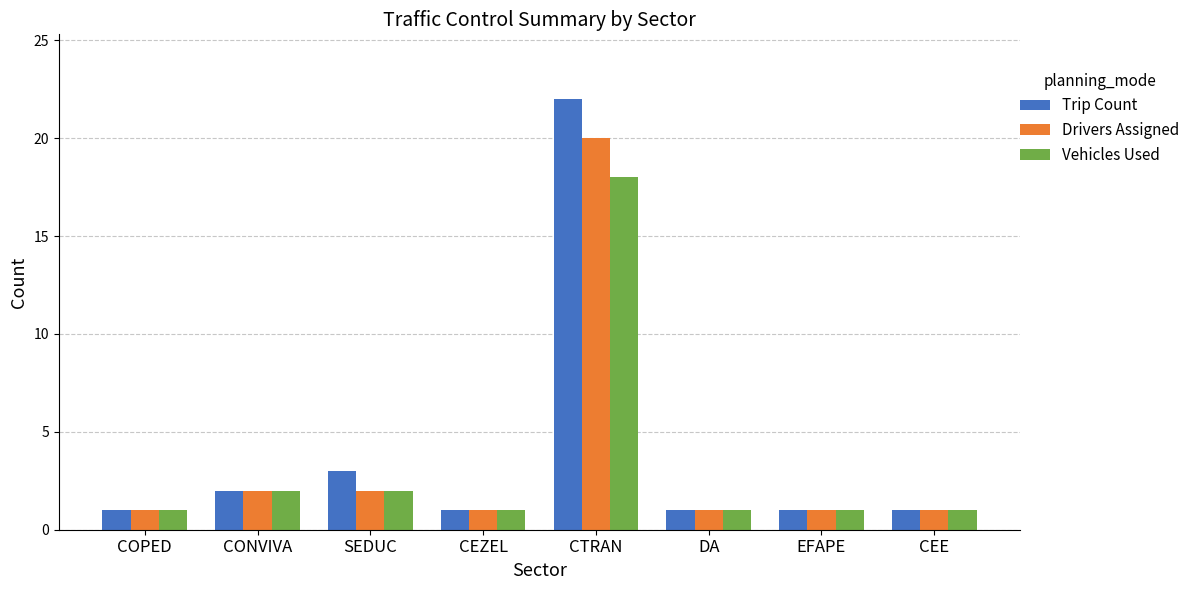

What is the sum of all Trip Count values?

32